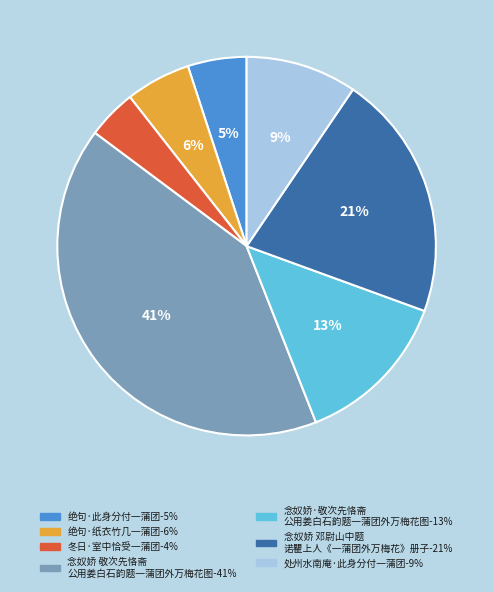

To the nearest percent, what is the average slice percentage?

14%